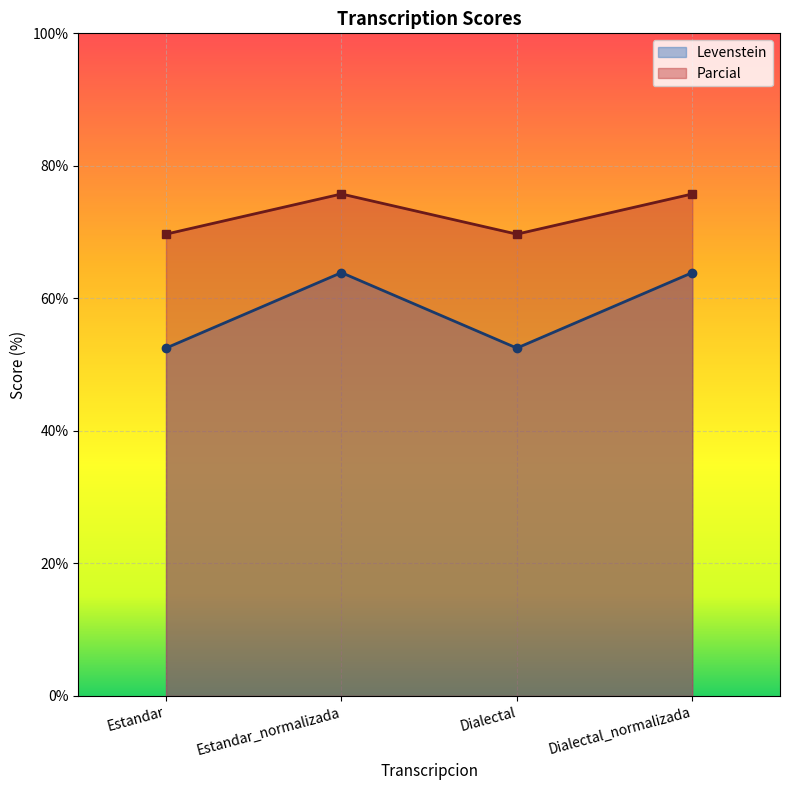

At which category does Parcial reach its first local valley?

Dialectal